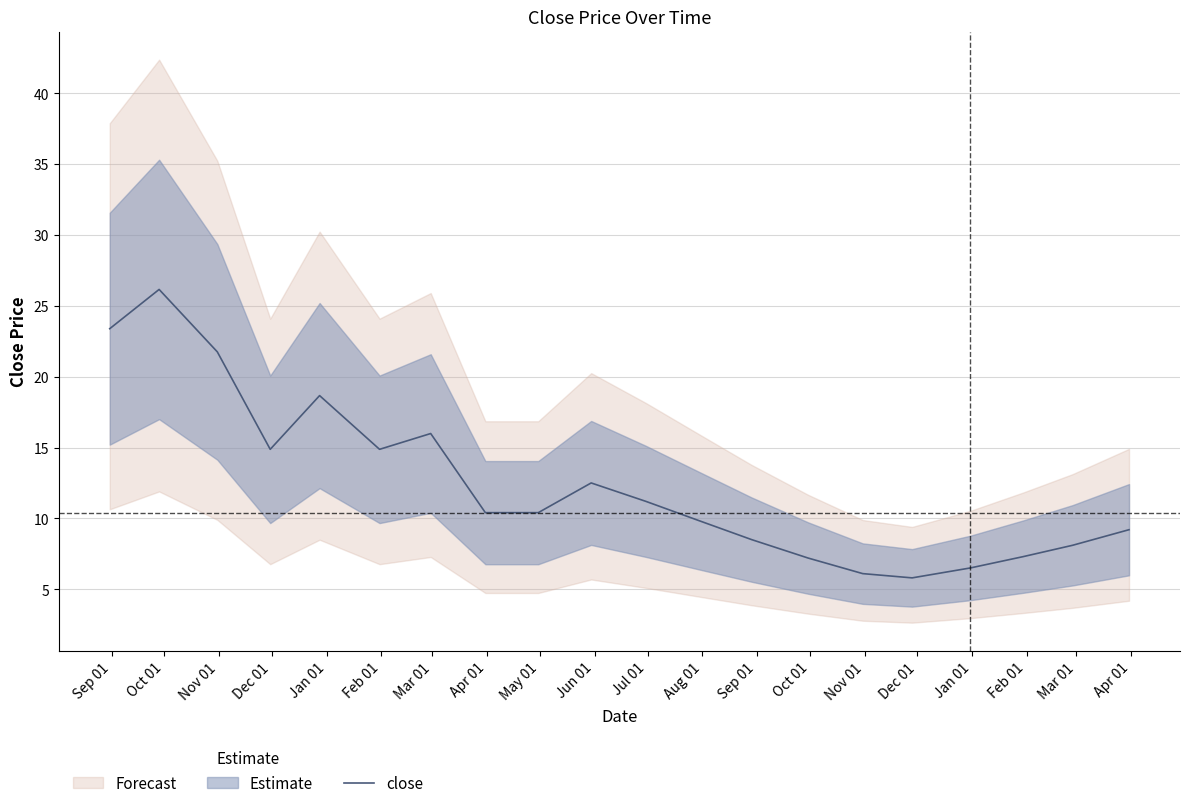

What is the maximum value for close?

26.2